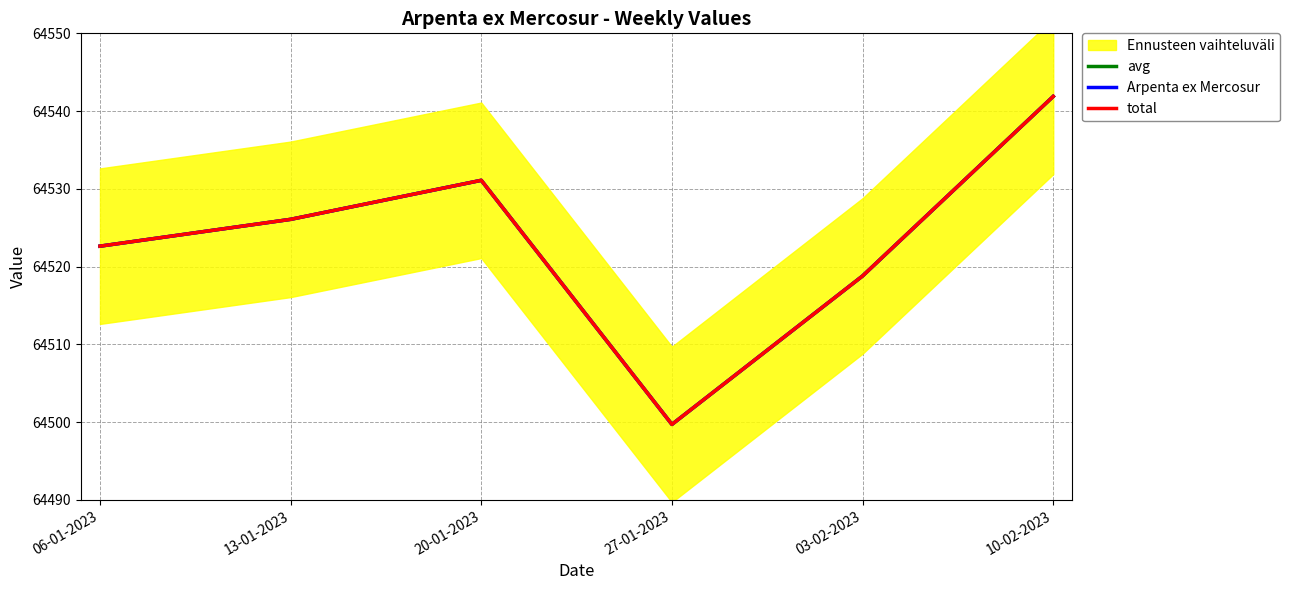

Is it true that total equals 64499.7 at 27-01-2023?

True